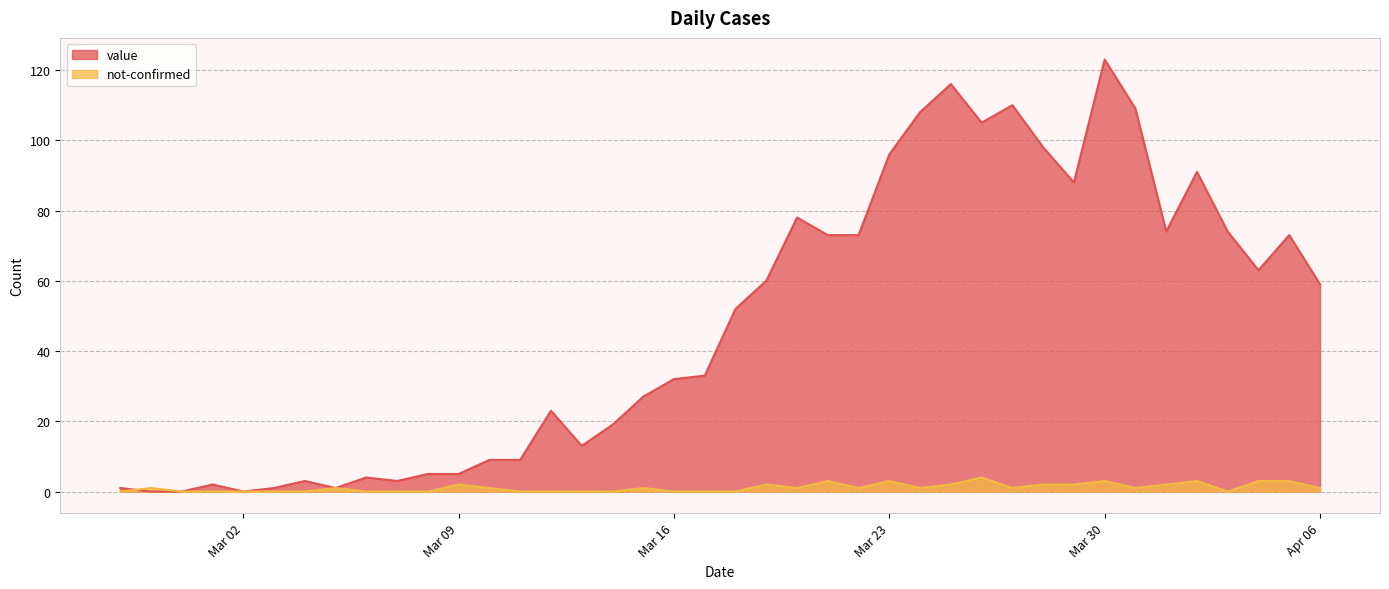

How many values in not-confirmed are above zero?

23